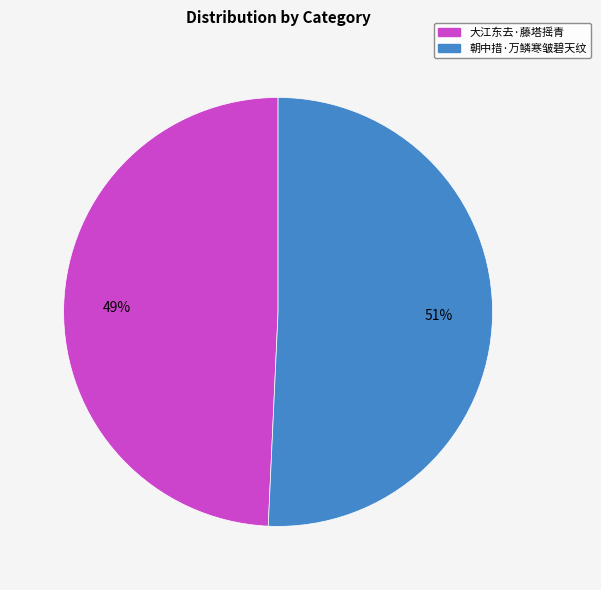

To the nearest percent, what is the average slice percentage?

50%